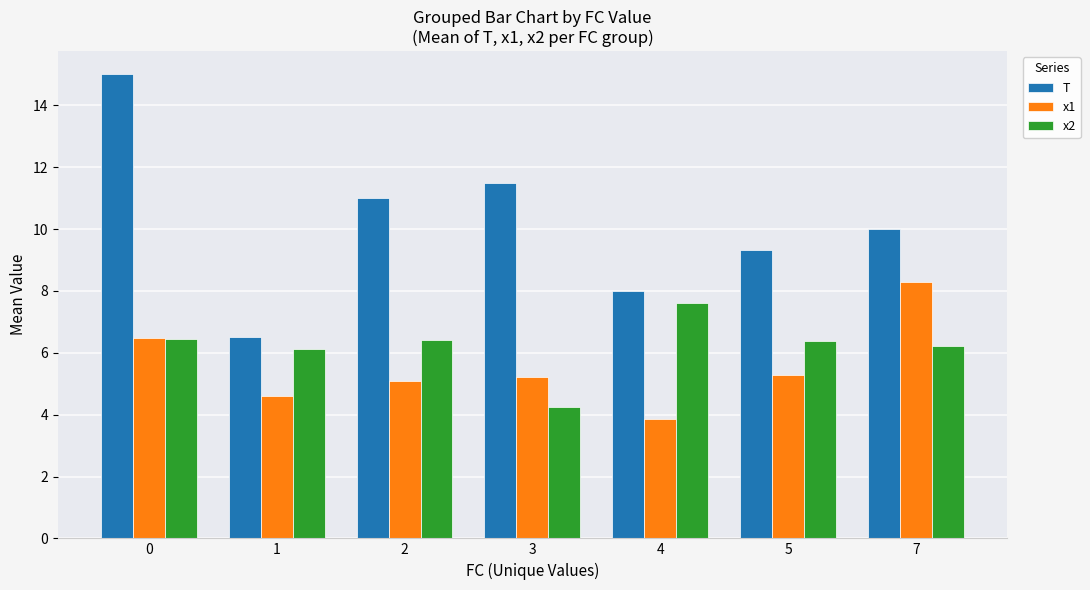

What is the sum of the x2 values at 7 and 2?

12.6